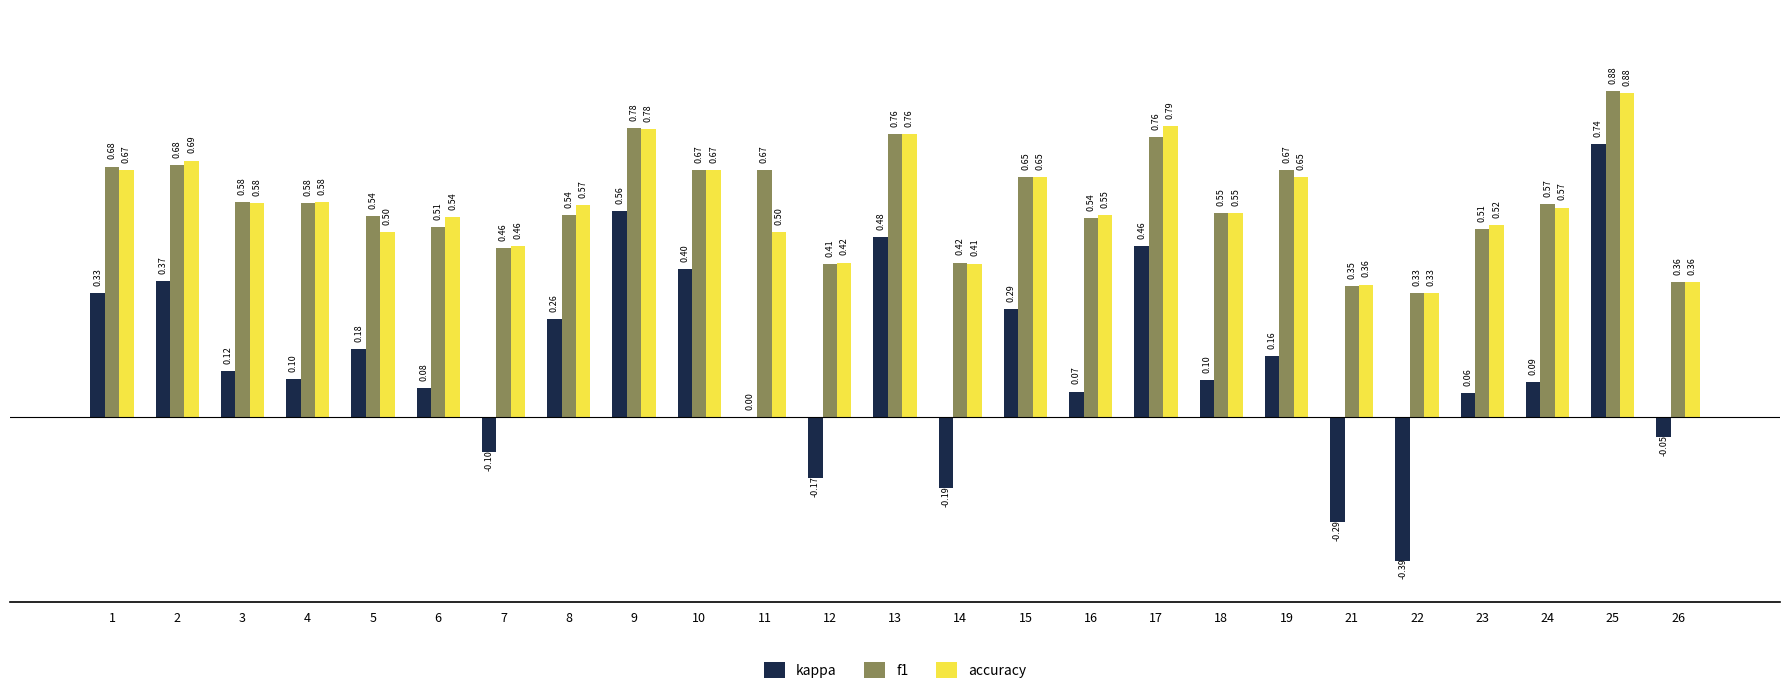

What is the sum of all accuracy values?

14.3